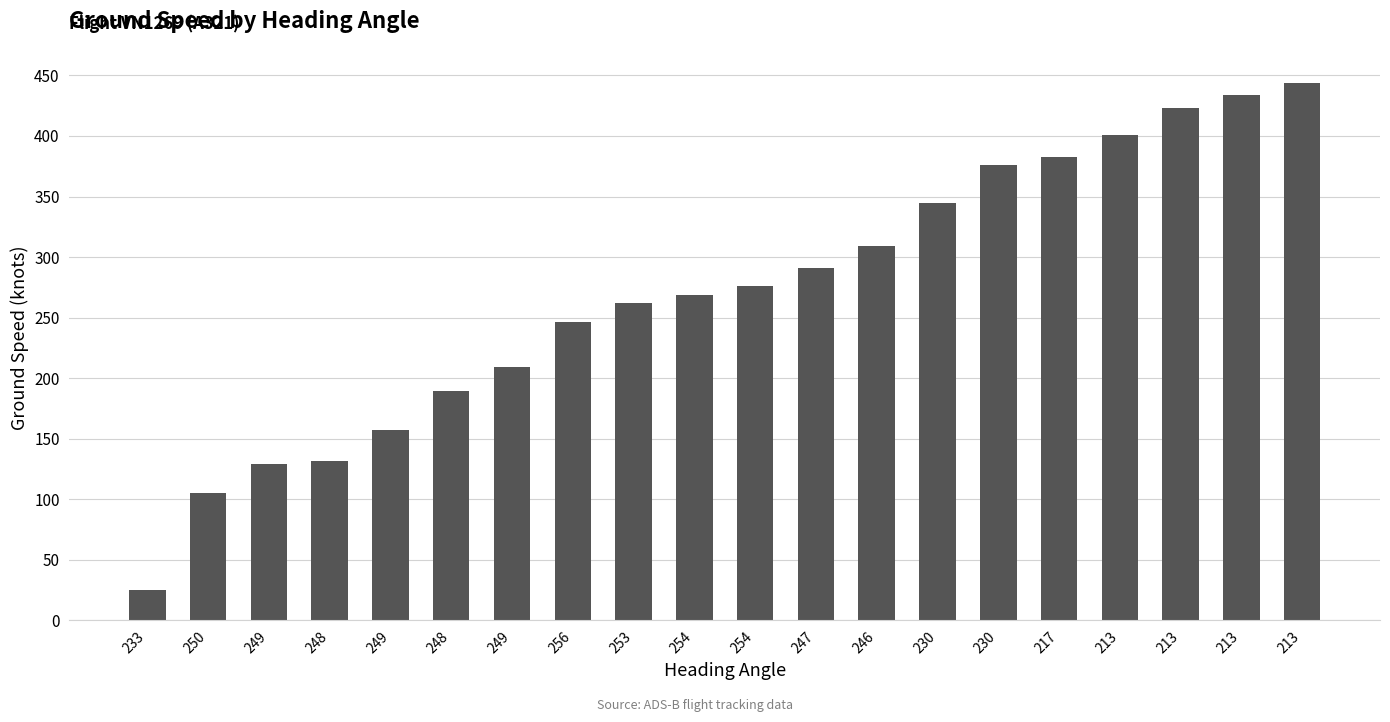

Count the number of data series in this chart.

1